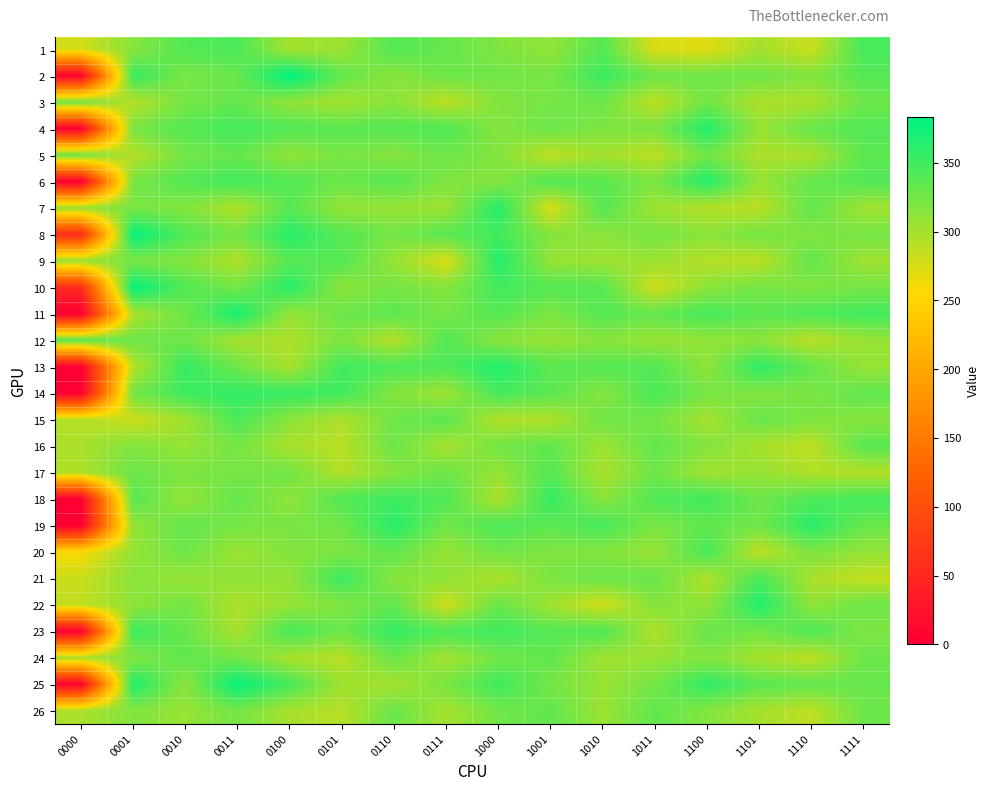

Reading left to right, transcribe all the data shown in this chart.

1: 0000=277	0001=315	0010=341	0011=345	0100=301	0101=305	0110=341	0111=331	1000=319	1001=310	1010=340	1011=274	1100=271	1101=300	1110=283	1111=347
2: 0000=3	0001=355	0010=322	0011=331	0100=383	0101=333	0110=313	0111=329	1000=326	1001=323	1010=352	1011=327	1100=327	1101=327	1110=317	1111=340
3: 0000=327	0001=292	0010=324	0011=332	0100=310	0101=301	0110=315	0111=288	1000=317	1001=323	1010=328	1011=288	1100=326	1101=296	1110=297	1111=328
4: 0000=0	0001=323	0010=340	0011=349	0100=341	0101=337	0110=339	0111=342	1000=316	1001=329	1010=319	1011=321	1100=364	1101=307	1110=331	1111=342
5: 0000=327	0001=292	0010=324	0011=332	0100=310	0101=323	0110=315	0111=328	1000=317	1001=288	1010=301	1011=288	1100=326	1101=296	1110=297	1111=336
6: 0000=0	0001=323	0010=340	0011=349	0100=341	0101=329	0110=339	0111=319	1000=316	1001=342	1010=337	1011=321	1100=364	1101=307	1110=331	1111=342
7: 0000=306	0001=322	0010=317	0011=295	0100=339	0101=308	0110=308	0111=304	1000=364	1001=274	1010=340	1011=304	1100=293	1101=290	1110=333	1111=303
8: 0000=54	0001=380	0010=341	0011=324	0100=362	0101=340	0110=324	0111=338	1000=349	1001=316	1010=313	1011=324	1100=313	1101=324	1110=318	1111=324
9: 0000=306	0001=322	0010=317	0011=295	0100=339	0101=340	0110=308	0111=274	1000=364	1001=308	1010=304	1011=304	1100=293	1101=290	1110=333	1111=303
10: 0000=54	0001=380	0010=341	0011=324	0100=362	0101=313	0110=324	0111=316	1000=349	1001=340	1010=338	1011=280	1100=313	1101=324	1110=318	1111=324
11: 0000=0	0001=298	0010=327	0011=370	0100=308	0101=328	0110=336	0111=324	1000=340	1001=320	1010=340	1011=332	1100=348	1101=336	1110=344	1111=349
12: 0000=337	0001=328	0010=327	0011=300	0100=295	0101=320	0110=292	0111=341	1000=314	1001=307	1010=314	1011=306	1100=309	1101=313	1110=290	1111=307
13: 0000=0	0001=292	0010=356	0011=327	0100=298	0101=350	0110=344	0111=343	1000=365	1001=336	1010=340	1011=341	1100=311	1101=358	1110=332	1111=307
14: 0000=0	0001=325	0010=351	0011=357	0100=354	0101=350	0110=317	0111=304	1000=348	1001=337	1010=316	1011=345	1100=323	1101=318	1110=321	1111=334
15: 0000=293	0001=280	0010=303	0011=345	0100=314	0101=295	0110=327	0111=337	1000=293	1001=295	1010=327	1011=325	1100=300	1101=331	1110=320	1111=315
16: 0000=297	0001=318	0010=307	0011=324	0100=298	0101=291	0110=329	0111=299	1000=325	1001=334	1010=304	1011=333	1100=317	1101=299	1110=287	1111=338
17: 0000=295	0001=329	0010=321	0011=323	0100=326	0101=293	0110=315	0111=328	1000=308	1001=339	1010=297	1011=328	1100=302	1101=308	1110=295	1111=293
18: 0000=0	0001=338	0010=308	0011=332	0100=311	0101=341	0110=351	0111=342	1000=296	1001=356	1010=314	1011=342	1100=350	1101=327	1110=343	1111=349
19: 0000=0	0001=309	0010=333	0011=323	0100=321	0101=327	0110=362	0111=325	1000=345	1001=336	1010=347	1011=321	1100=334	1101=326	1110=361	1111=330
20: 0000=257	0001=308	0010=328	0011=305	0100=317	0101=319	0110=334	0111=307	1000=326	1001=319	1010=317	1011=306	1100=347	1101=288	1110=321	1111=309
21: 0000=282	0001=314	0010=307	0011=311	0100=309	0101=353	0110=314	0111=311	1000=296	1001=321	1010=329	1011=330	1100=294	1101=346	1110=298	1111=285
22: 0000=286	0001=311	0010=325	0011=295	0100=308	0101=319	0110=334	0111=280	1000=331	1001=303	1010=278	1011=316	1100=310	1101=366	1110=310	1111=328
23: 0000=0	0001=352	0010=331	0011=299	0100=347	0101=328	0110=355	0111=343	1000=351	1001=339	1010=342	1011=295	1100=331	1101=324	1110=343	1111=320
24: 0000=298	0001=318	0010=334	0011=325	0100=299	0101=291	0110=330	0111=301	1000=326	1001=334	1010=303	1011=307	1100=317	1101=300	1110=288	1111=329
25: 0000=4	0001=366	0010=313	0011=379	0100=347	0101=303	0110=300	0111=322	1000=351	1001=324	1010=307	1011=324	1100=359	1101=337	1110=333	1111=331
26: 0000=297	0001=318	0010=307	0011=325	0100=299	0101=292	0110=330	0111=300	1000=326	1001=334	1010=305	1011=334	1100=317	1101=300	1110=288	1111=328